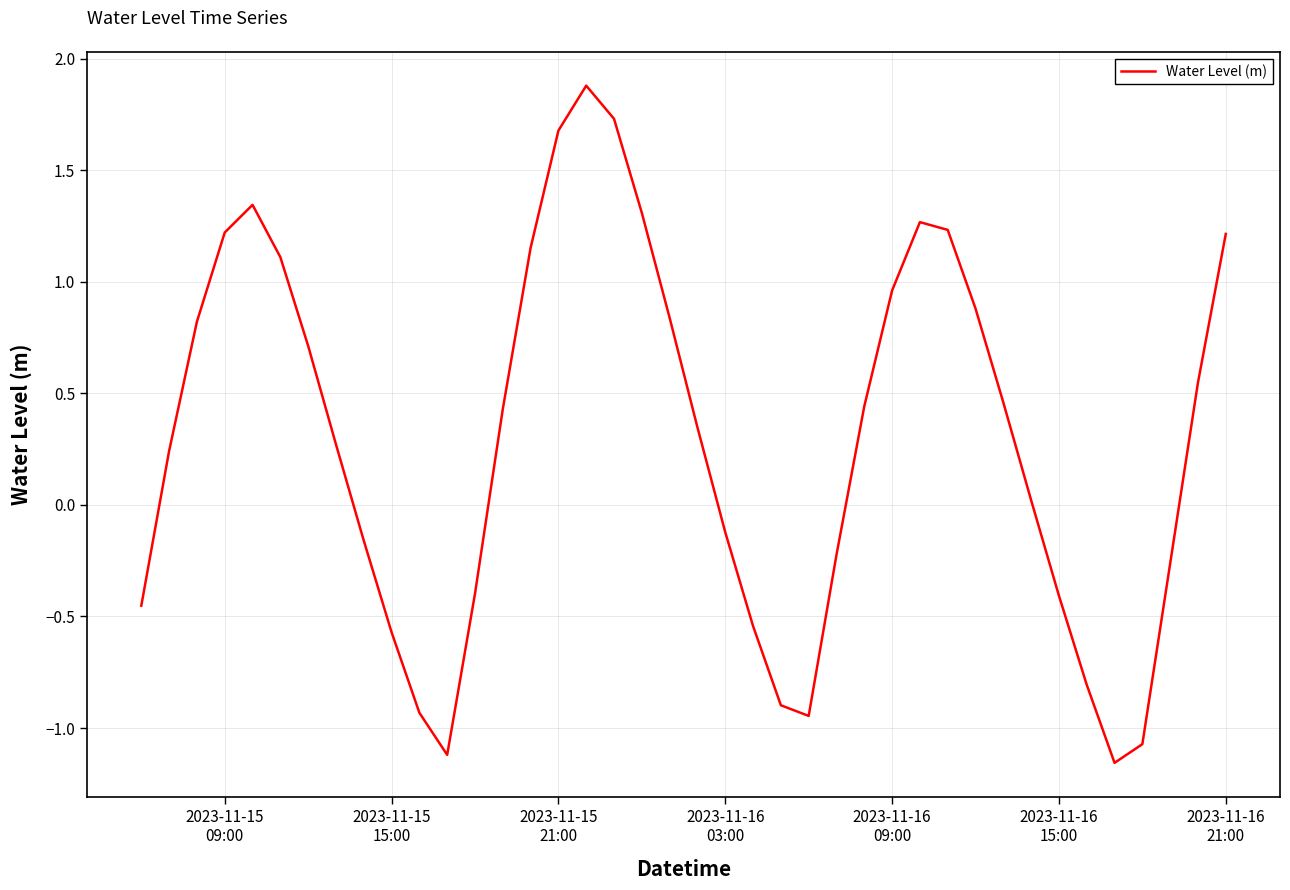

Does the chart display data point markers on the line(s)?

No